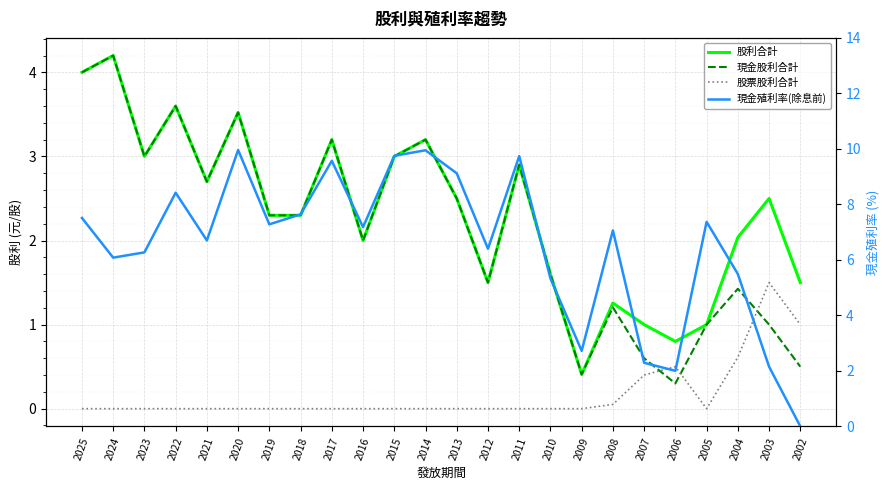

What is the difference between the maximum and minimum values in the 股利合計 series?

3.8